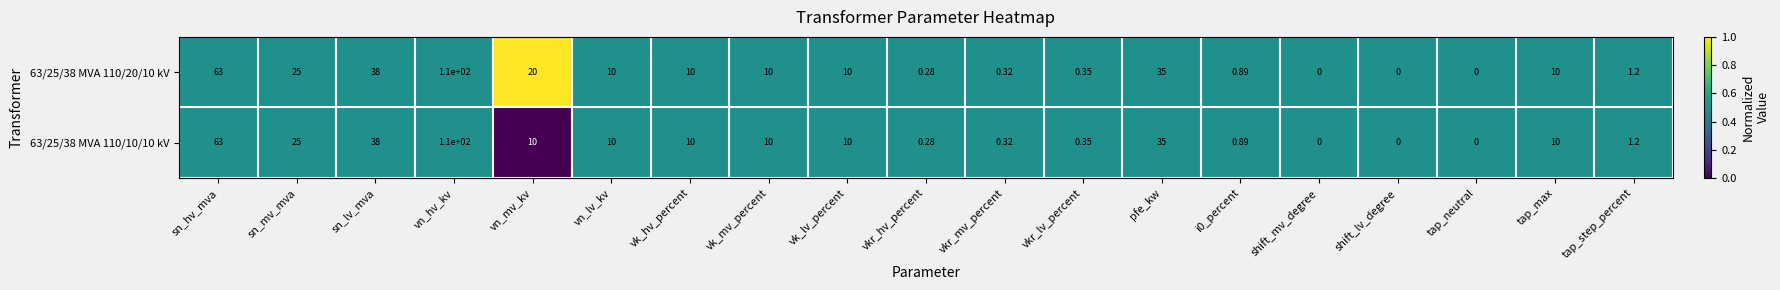

At which label is 63/25/38 MVA 110/10/10 kV closest to 55?

sn_hv_mva